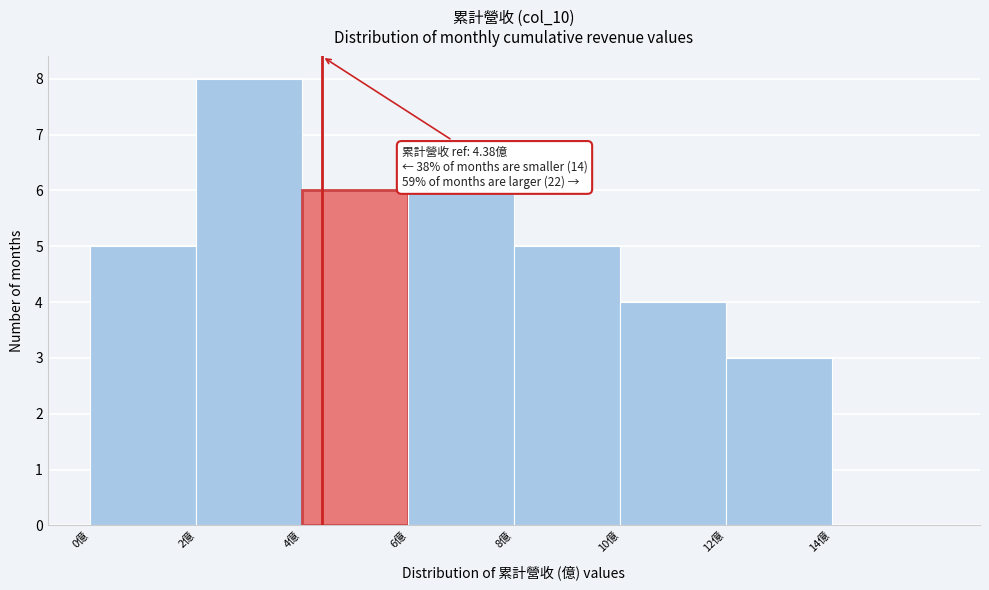

Which range on the x-axis has the tallest bar?

2 to 4